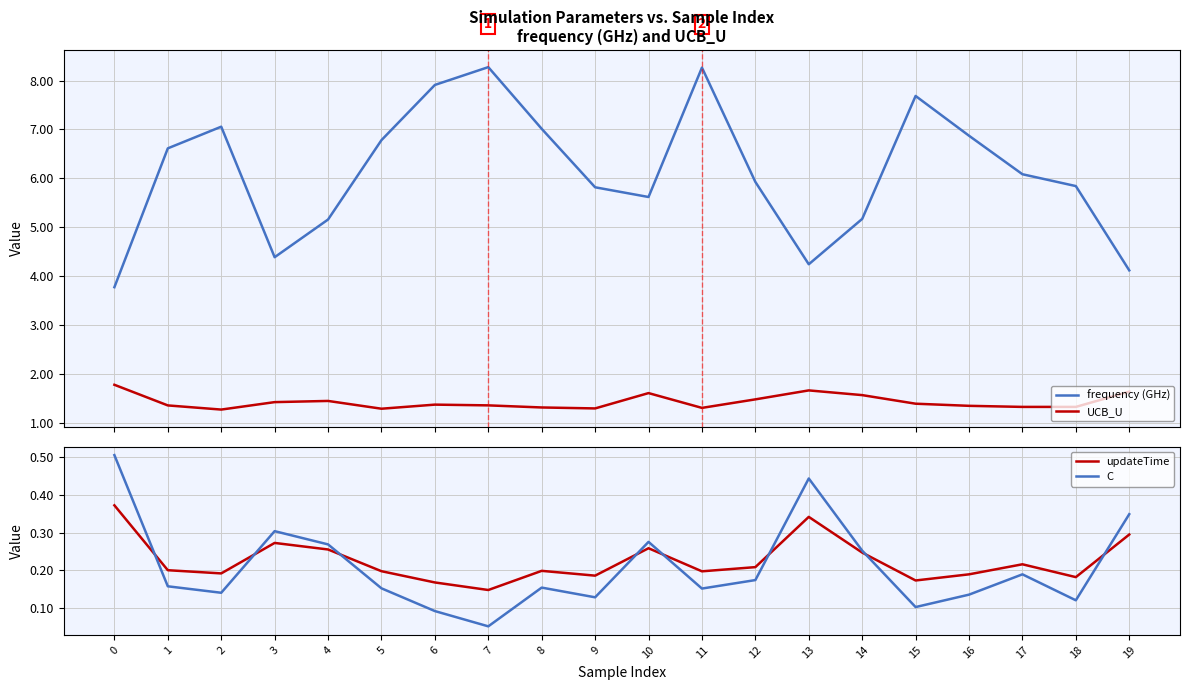

How many times do updateTime and C cross each other?

8